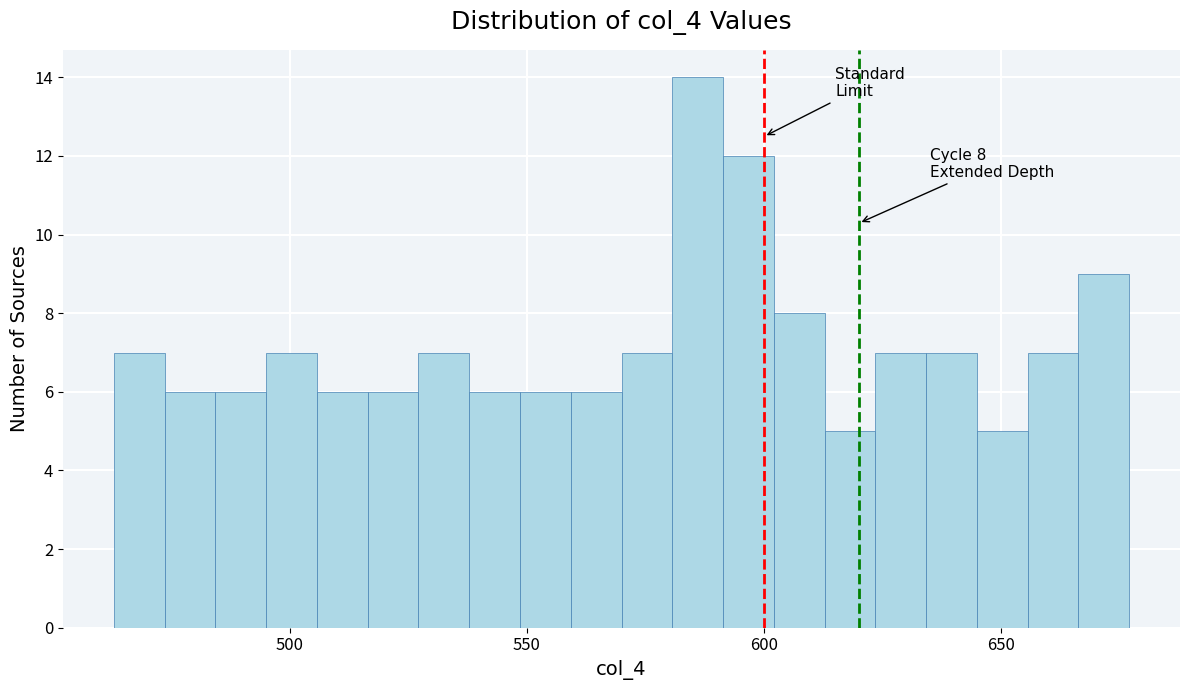

Read against the x-axis, roughly where is the centre of the tallest bar?

585